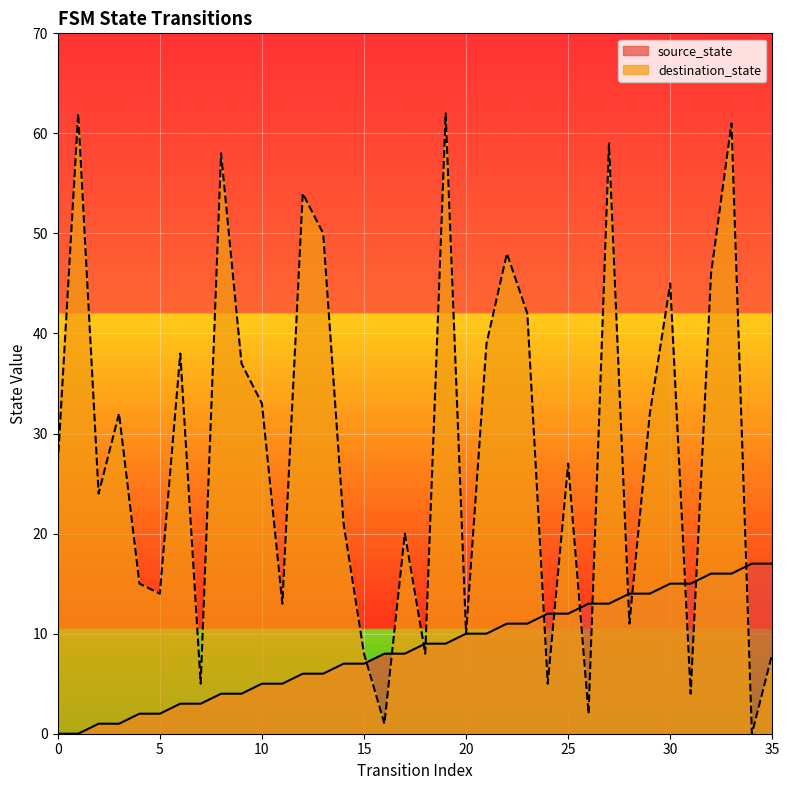

What is the total value across all series at 3?

33